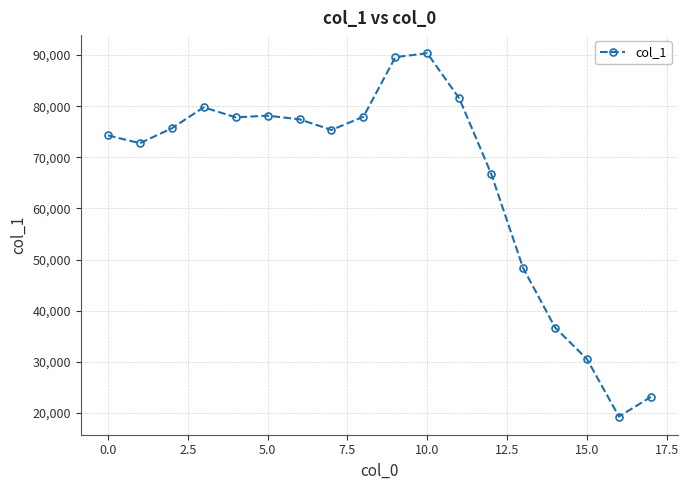

Count the number of data series in this chart.

1